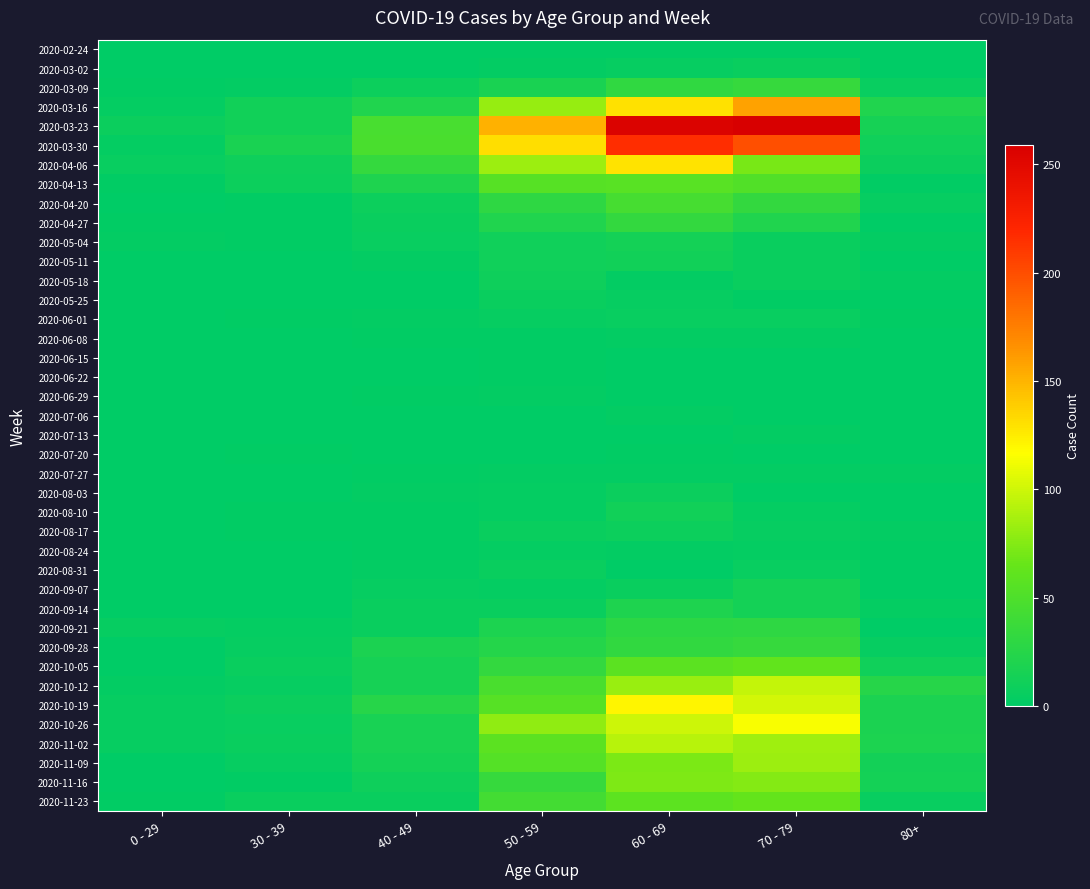

Rank the series by their maximum value, from highest to lowest.

2020-03-23, 2020-03-30, 2020-03-16, 2020-04-06, 2020-10-19, 2020-10-26, 2020-10-12, 2020-11-02, 2020-11-09, 2020-11-16, 2020-11-23, 2020-10-05, 2020-04-13, 2020-04-20, 2020-03-09, 2020-09-28, 2020-04-27, 2020-09-21, 2020-09-14, 2020-05-04, 2020-09-07, 2020-05-11, 2020-08-10, 2020-05-18, 2020-08-17, 2020-08-03, 2020-03-02, 2020-05-25, 2020-08-31, 2020-06-01, 2020-08-24, 2020-06-08, 2020-06-29, 2020-07-06, 2020-07-13, 2020-07-27, 2020-06-15, 2020-06-22, 2020-07-20, 2020-02-24